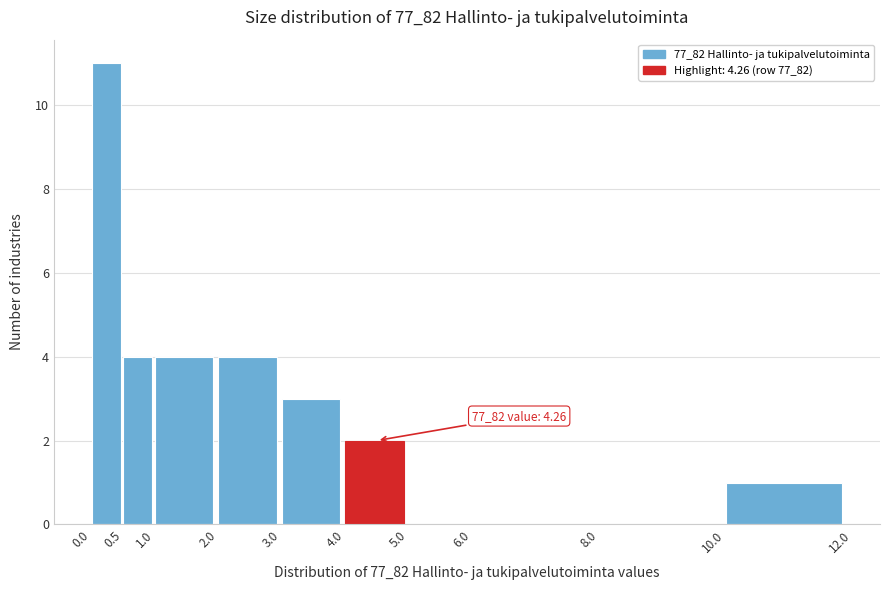

Over which range of the x-axis is the bar tallest?

0.0 to 0.5